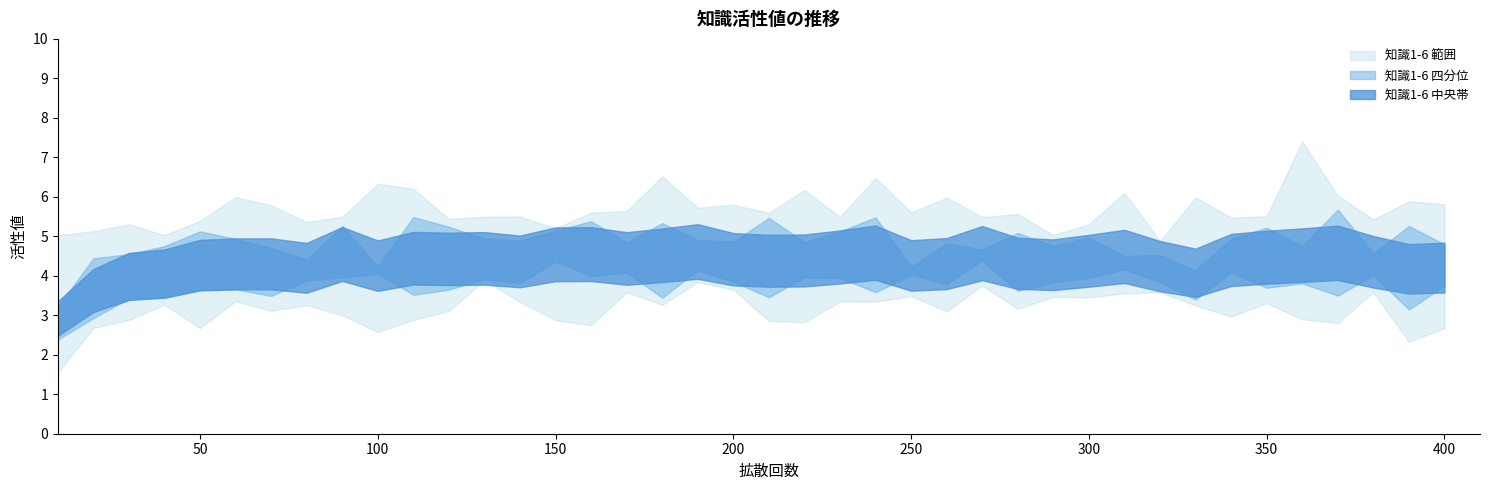

How many data points in 知識1 are less than 3?

6